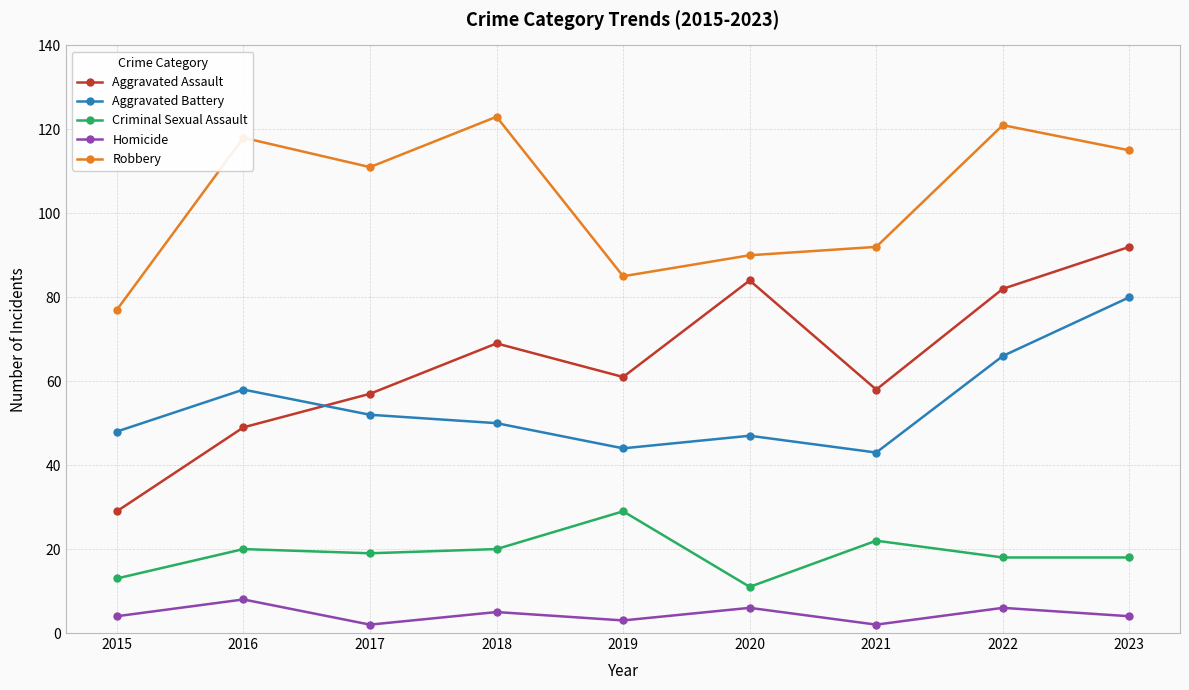

Where is Robbery nearest to the value 100?

2021